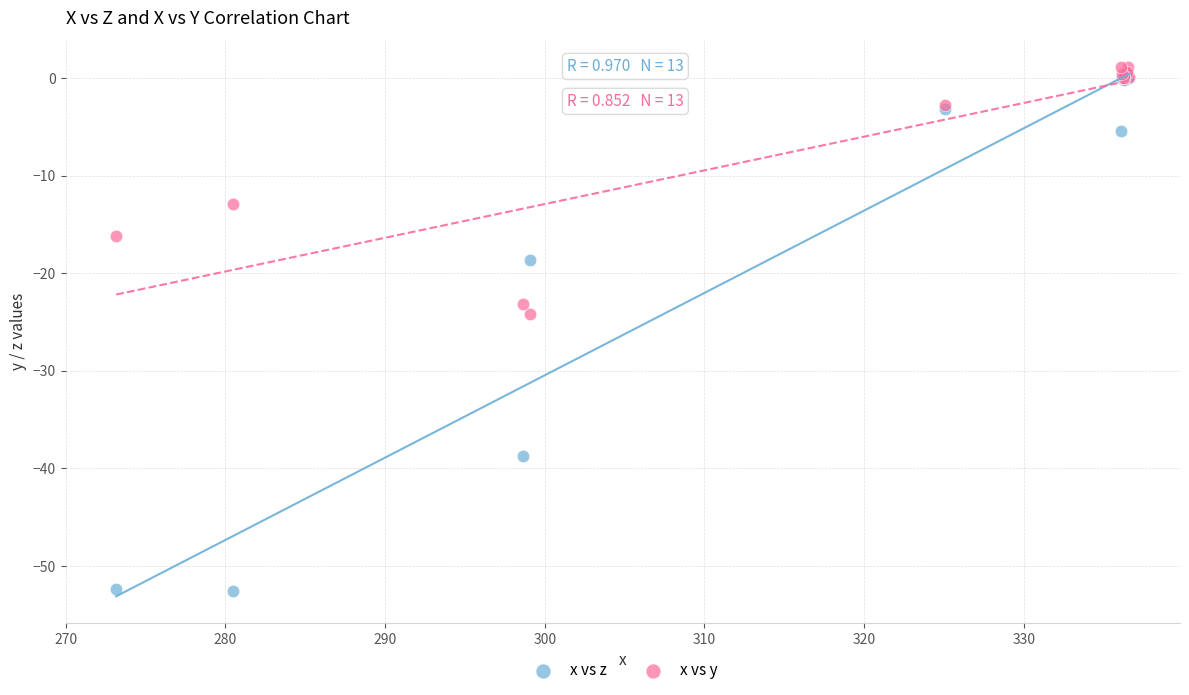

Which series reaches the minimum Y coordinate?

x vs z